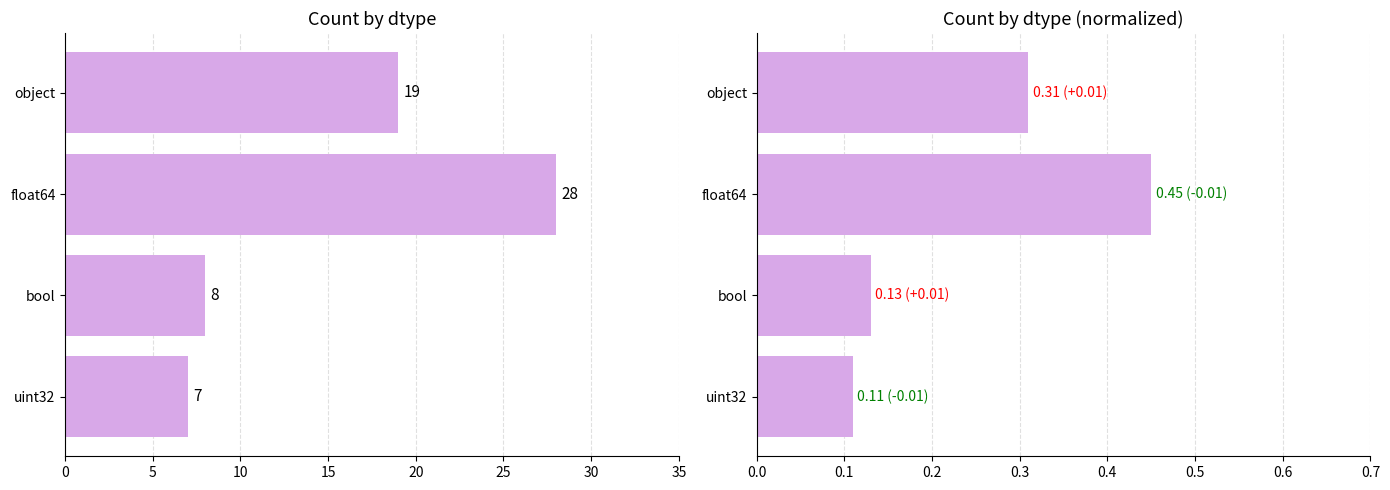

Is the value of float64 at bool greater than the value of object at float64?

No